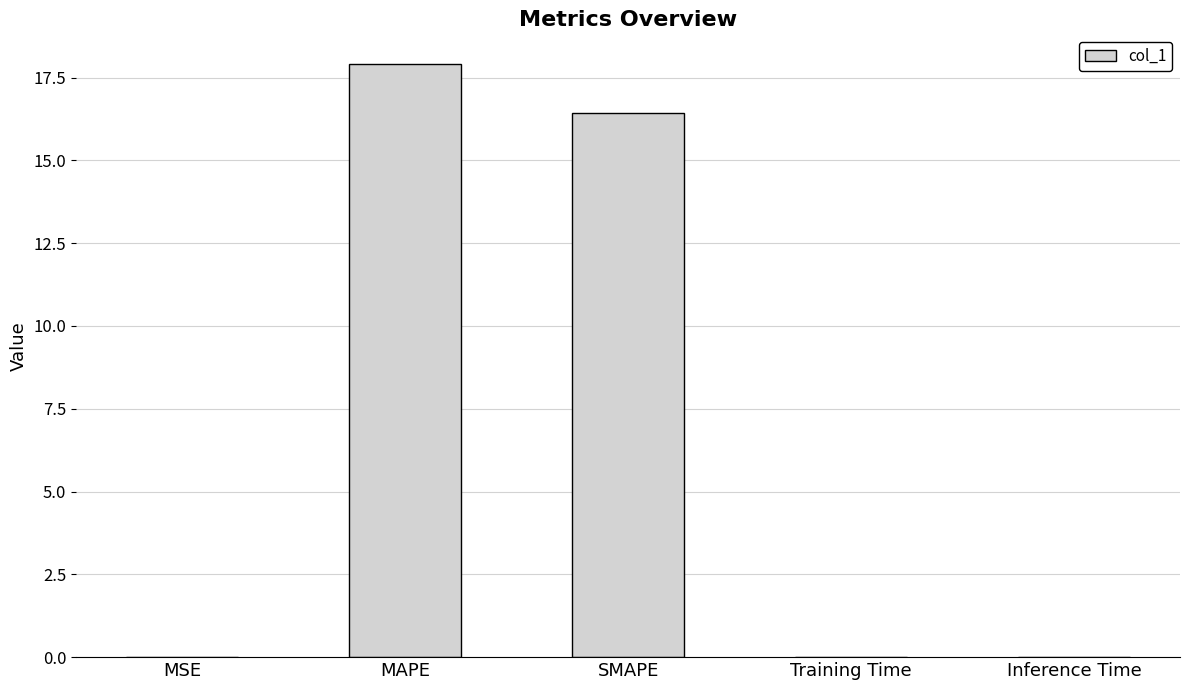

Read the value at SMAPE.

16.4